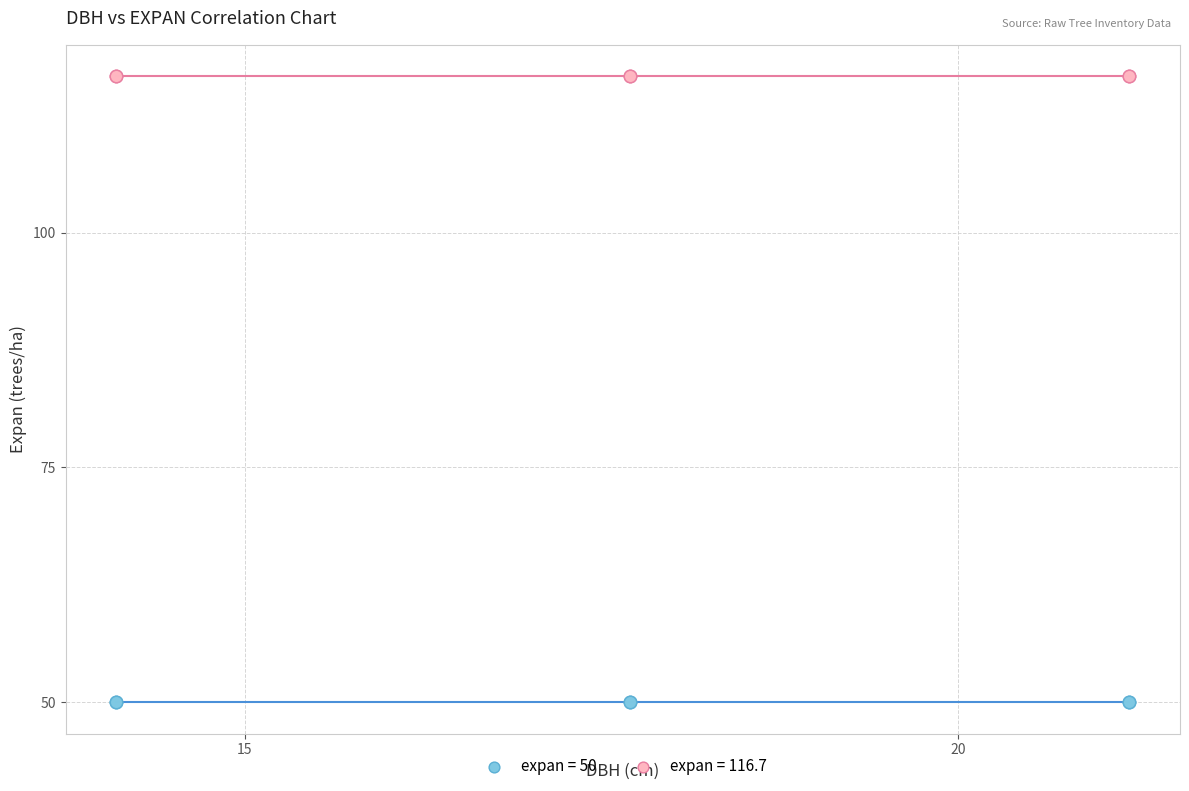

Which series contains the lowest Y value?

expan = 50